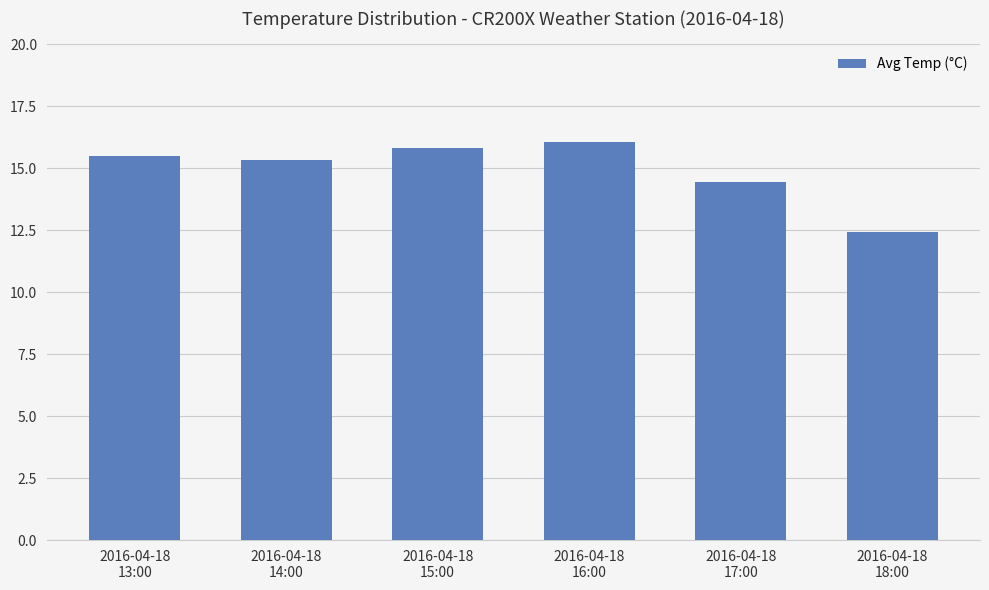

What is the value of the 3rd bar from the left?

15.8